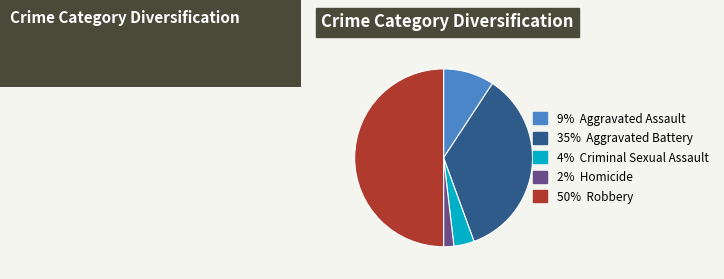

Rank the categories by value from highest to lowest.

Robbery, Aggravated Battery, Aggravated Assault, Criminal Sexual Assault, Homicide